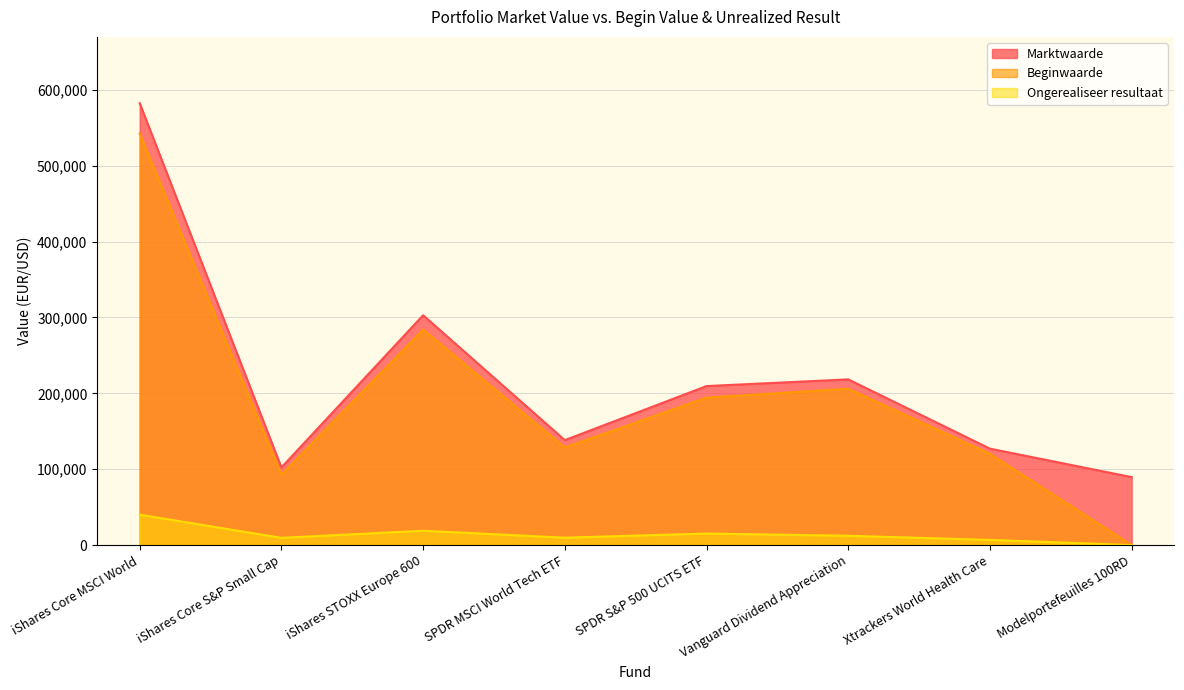

What is the value of the Ongerealiseer resultaat point at the 7th from the left?

6855